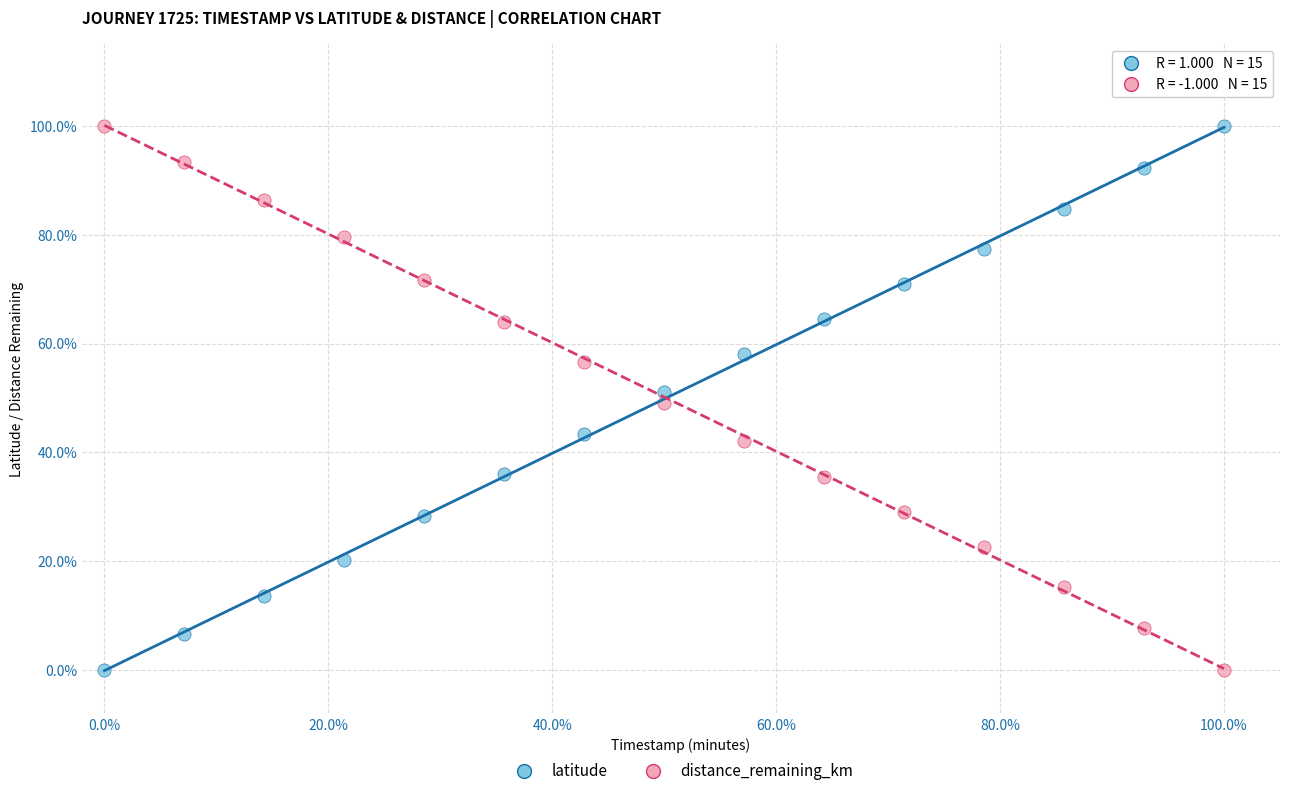

What are all the series names shown in the legend?

latitude, distance_remaining_km